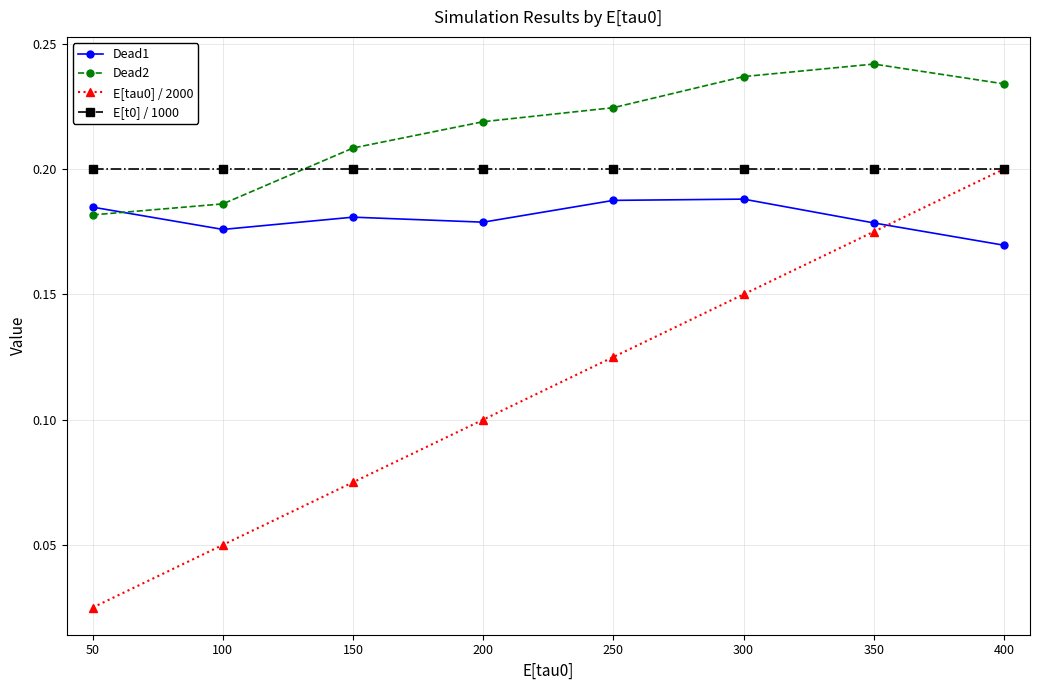

At which category does the chart reach its peak across all series?

350